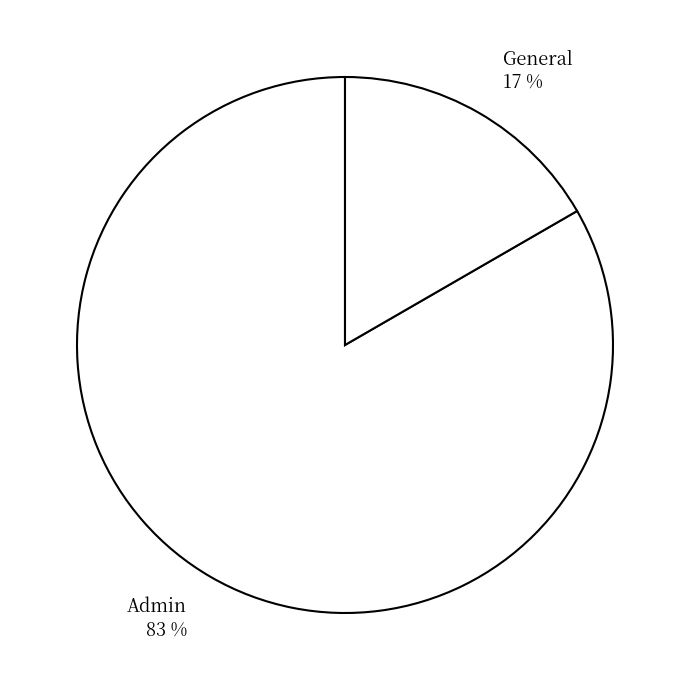

Which slice is the largest?

Admin